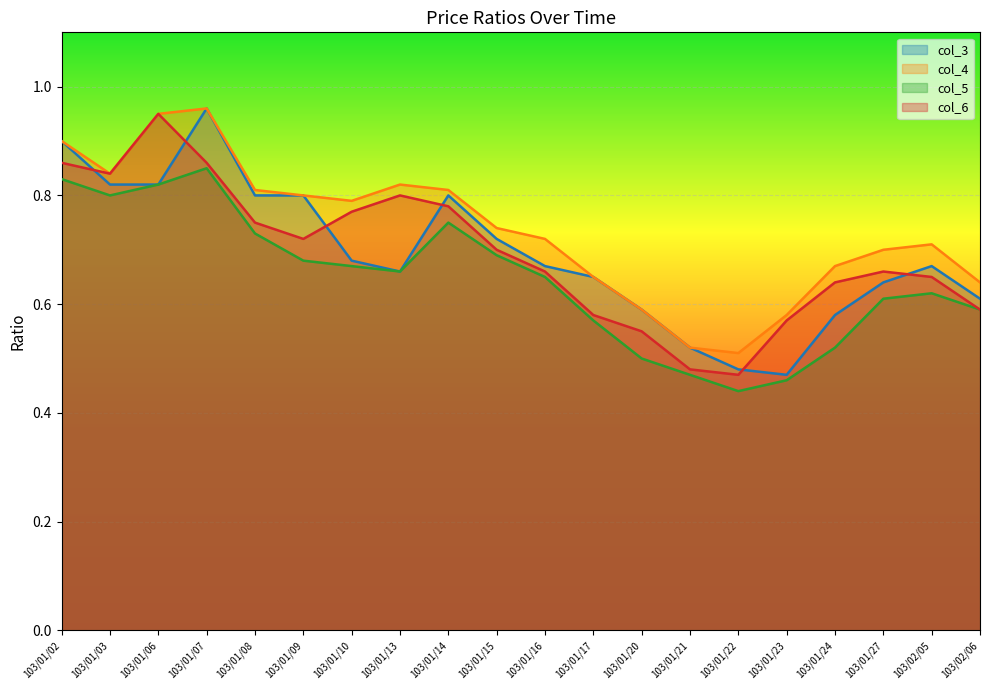

What is the sum of the col_5 values at 103/01/22 and 103/01/10?

1.1